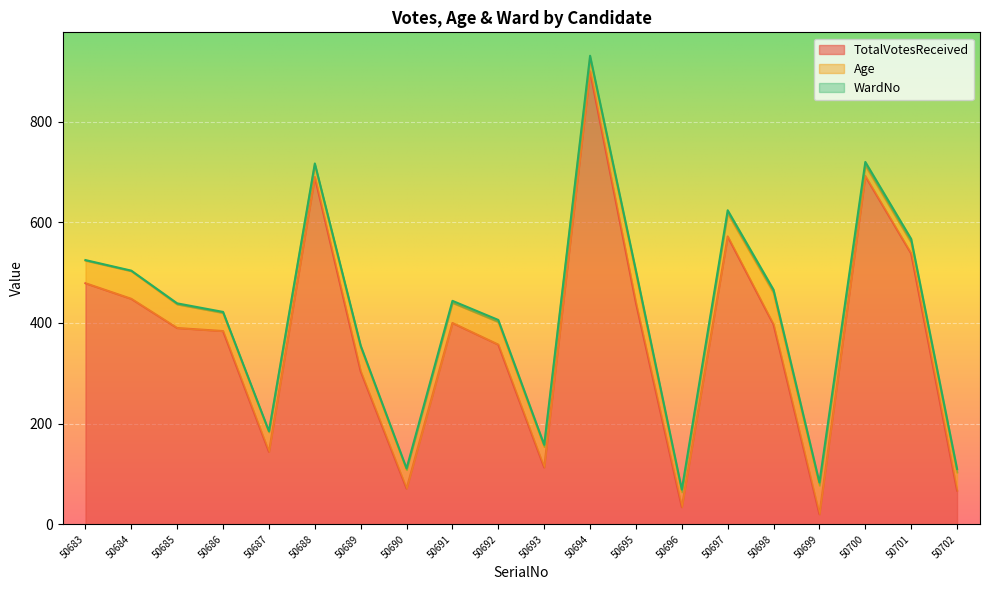

How many lines are shown in the chart?

3